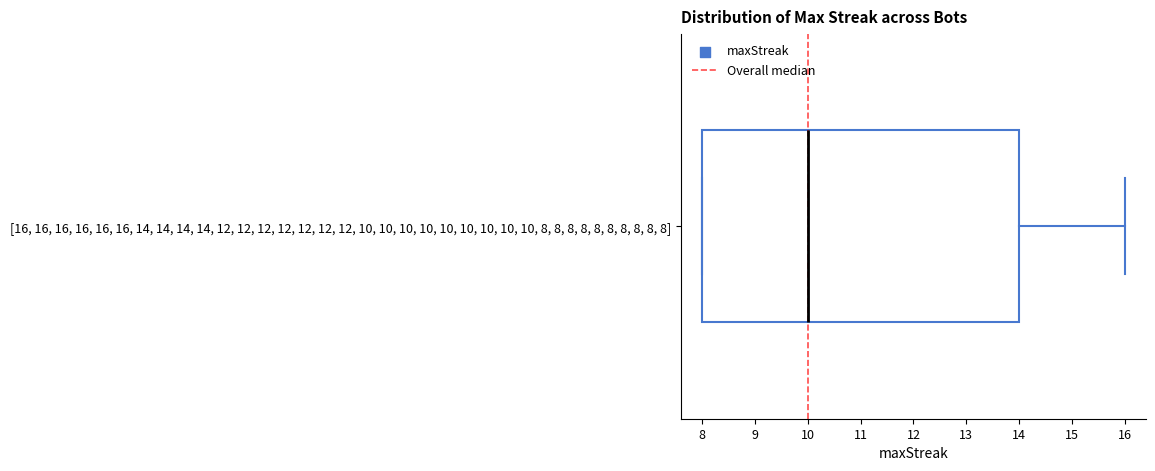

Where is the left edge of the box for [16, 16, 16, 16, 16, 16, 14, 14, 14, 14, 12, 12, 12, 12, 12, 12, 12, 10, 10, 10, 10, 10, 10, 10, 10, 10, 8, 8, 8, 8, 8, 8, 8, 8, 8, 8] on the x-axis? The values are not printed on the chart, so give them approximately, as read against the axis.

8